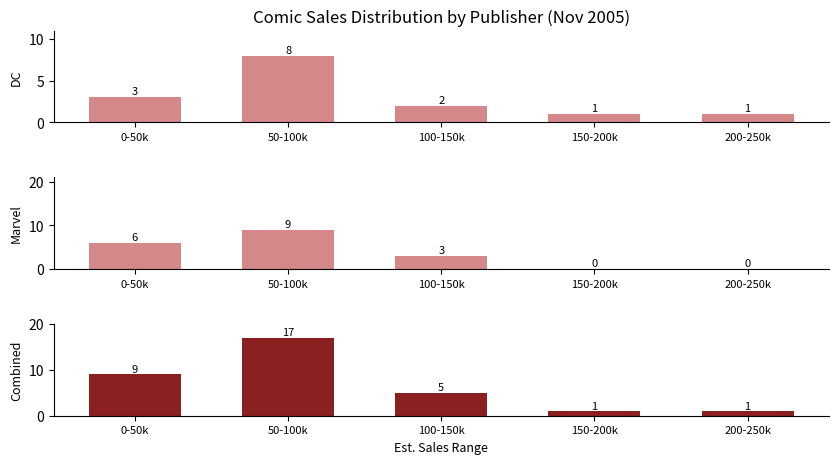

Rank the series by their average value, from lowest to highest.

DC, Marvel, Combined